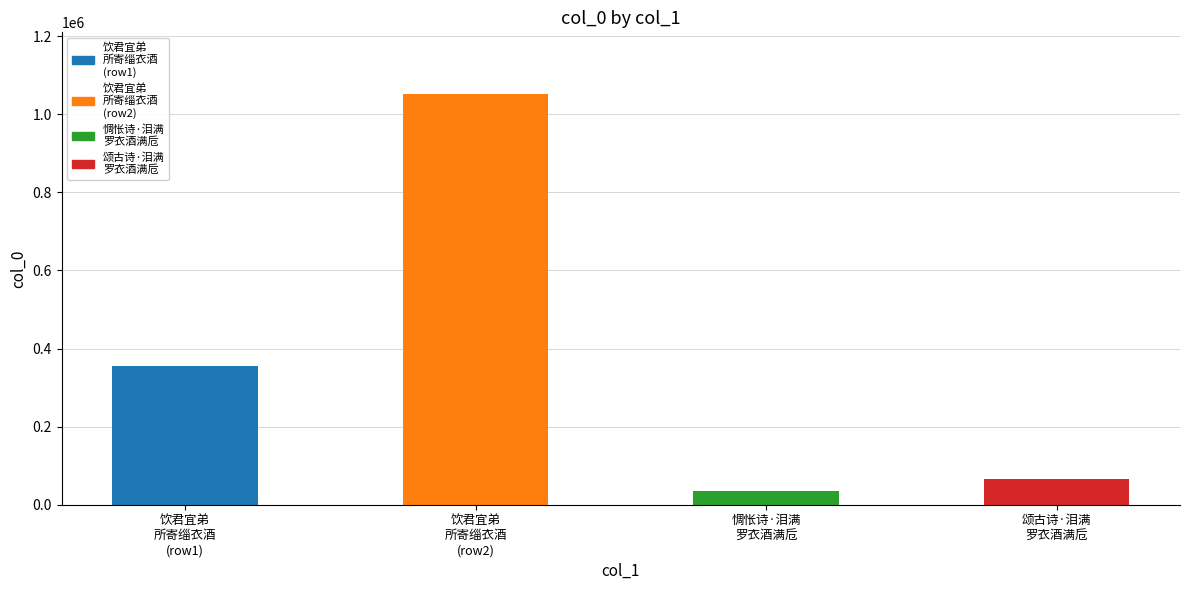

At which category does the chart reach its minimum across all series?

惆怅诗·泪满
罗衣酒满卮